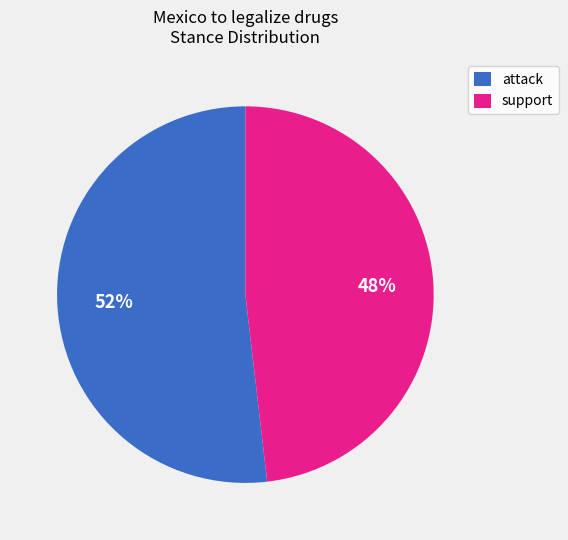

To the nearest percent, what is the average slice percentage?

50%